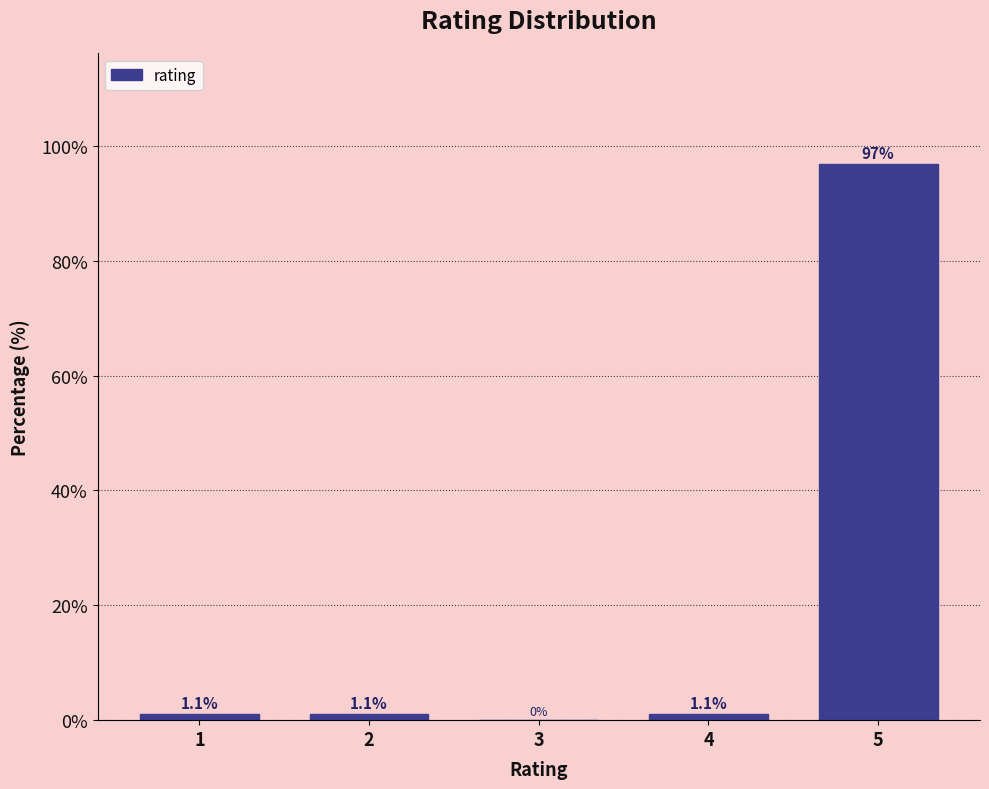

Reading right to left, what are all the values shown in this chart?

5=96.8	4=1.1	3=0.0	2=1.1	1=1.1